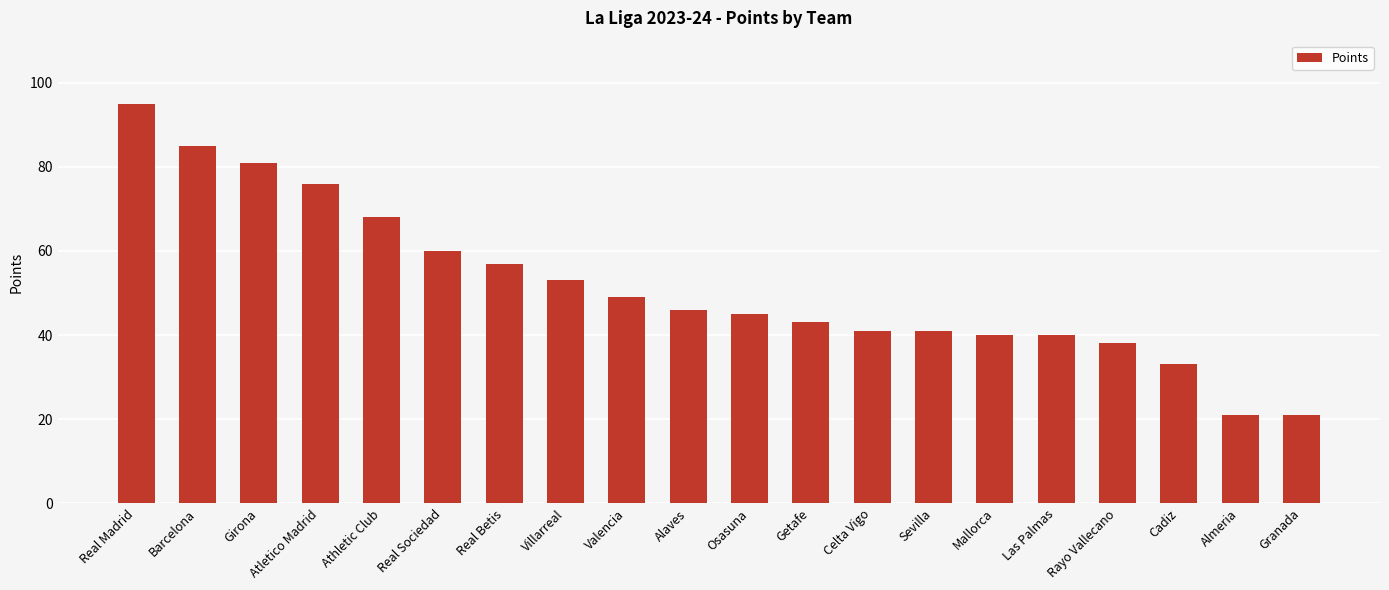

The value at Alaves is 73. True or false?

False